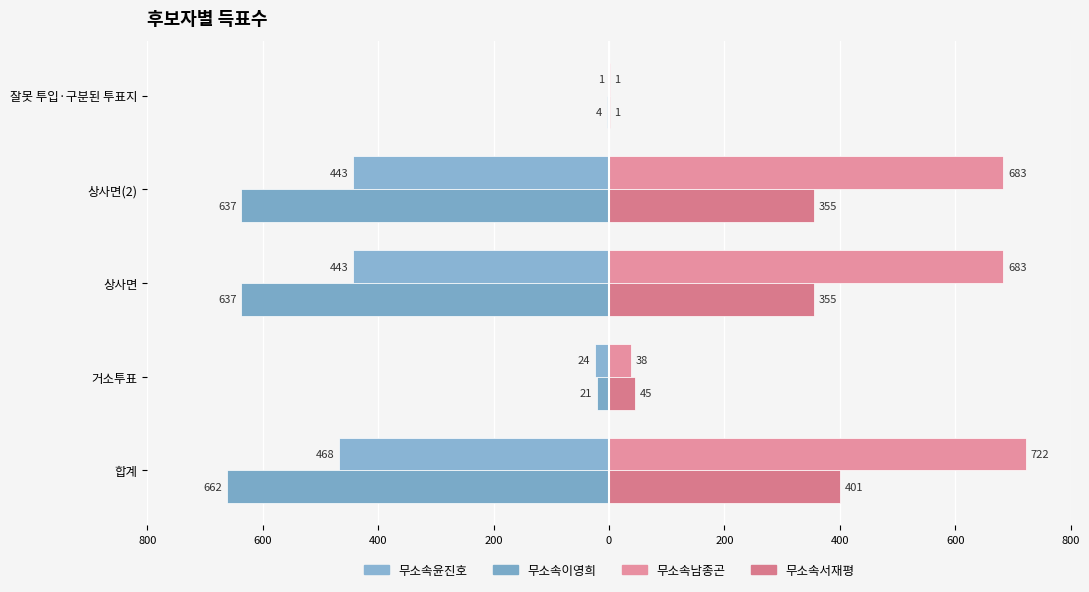

What is the minimum value shown in the chart?

-662